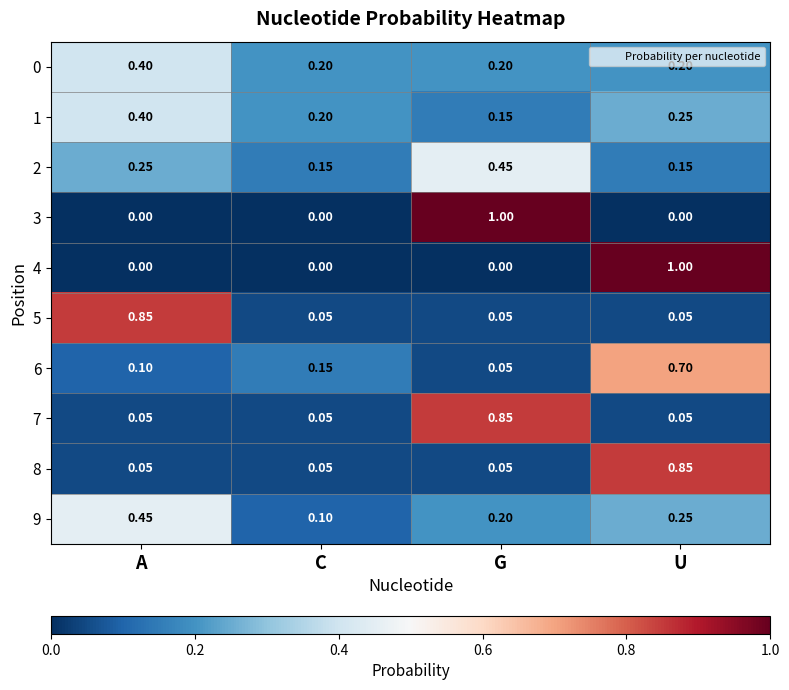

Which category has the highest value in the 5 series?

A